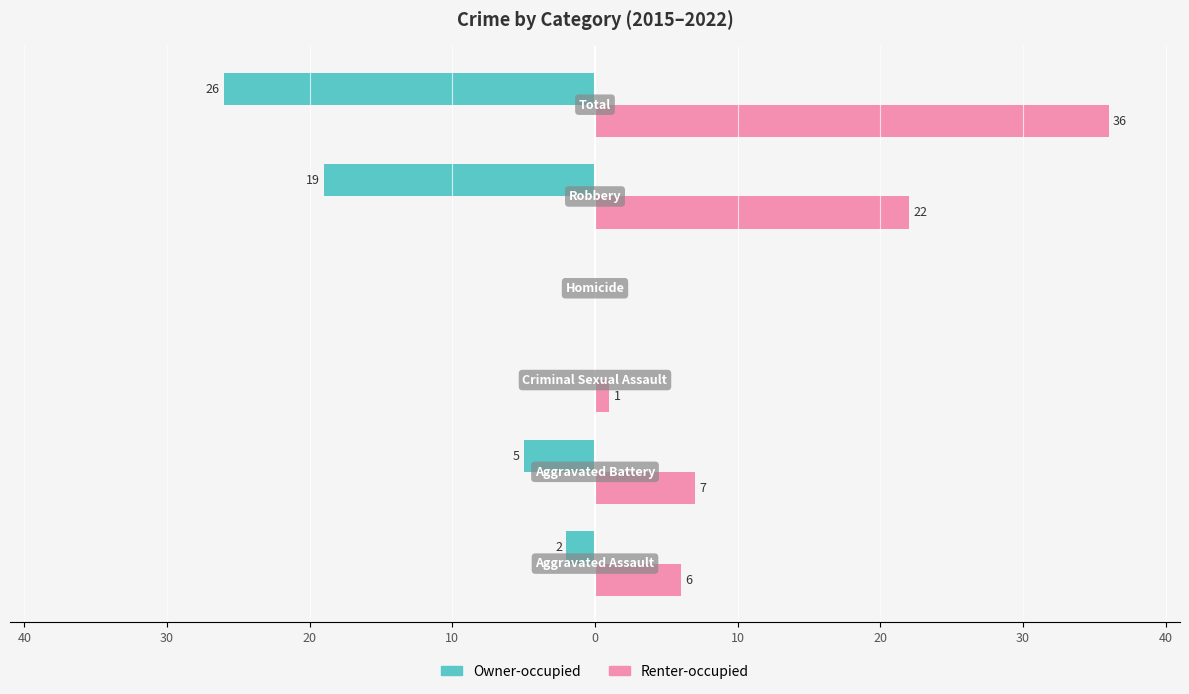

List the series in order of their overall mean, lowest first.

Owner-occupied, Renter-occupied